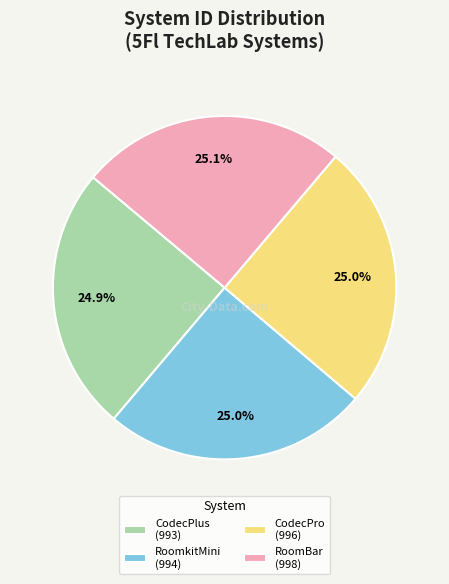

Does RoomBar (998) represent more than half of the total?

No